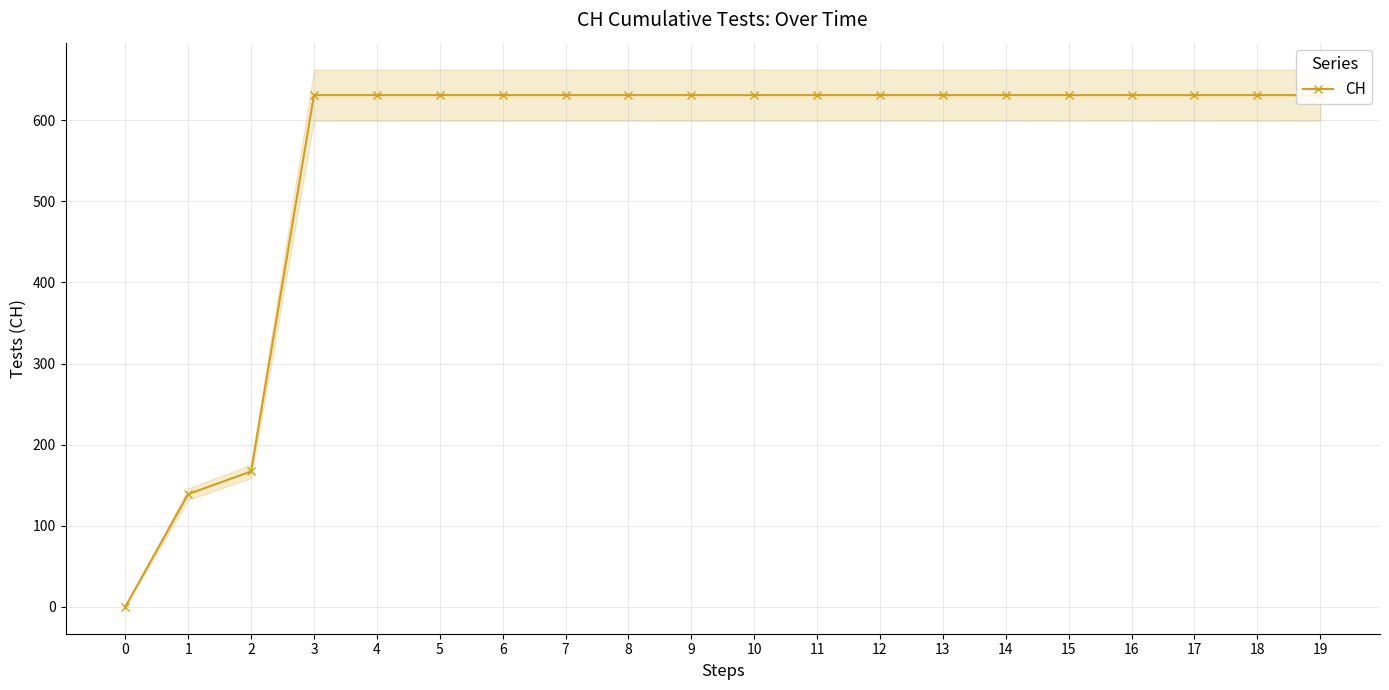

Reading left to right, transcribe all the data shown in this chart.

0	139	167	631	631	631	631	631	631	631	631	631	631	631	631	631	631	631	631	631